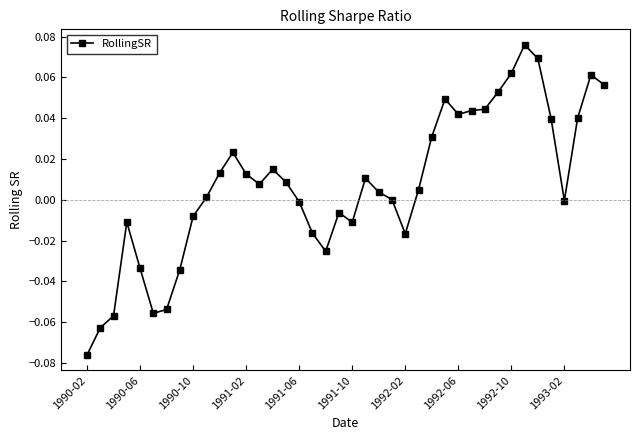

True or false: there are more than 2 points higher than both neighbors.

True